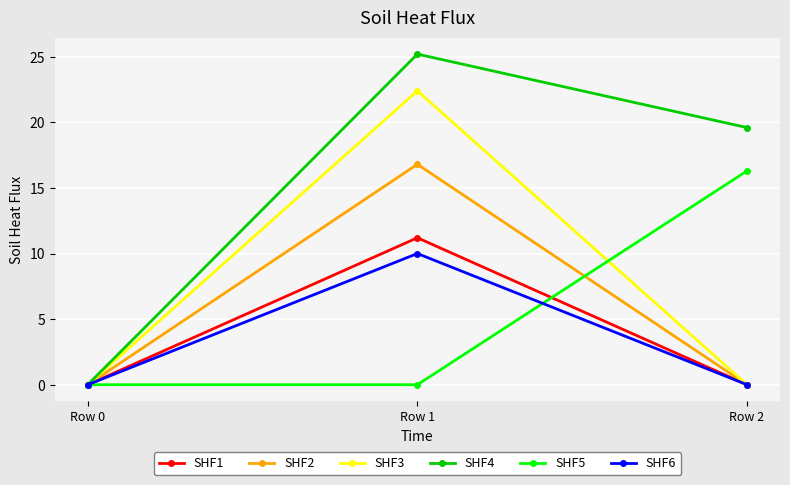

True or false: SHF3 has a value of 22.4 at Row 1.

True